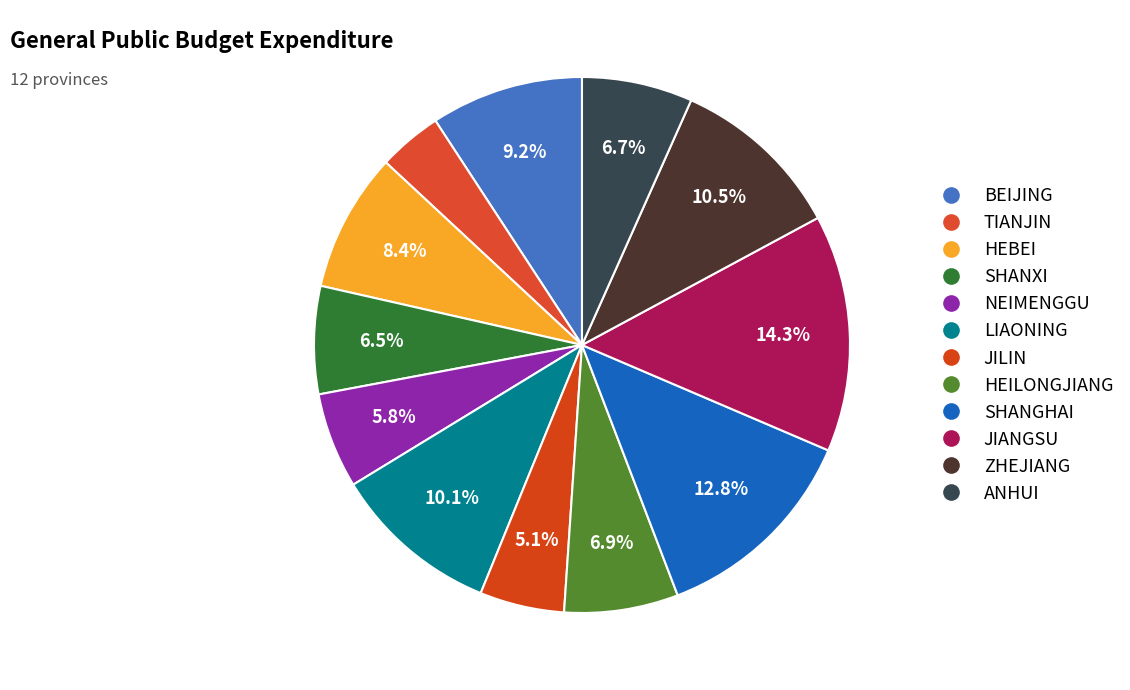

What portion of the pie excludes JIANGSU?

85.7%